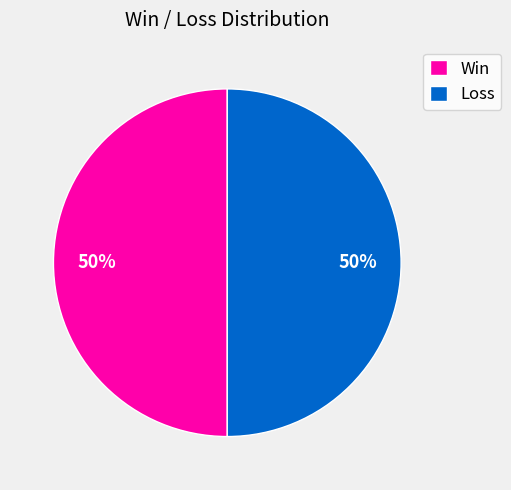

Approximately how many times larger is the value at Win compared to Loss?

1.0